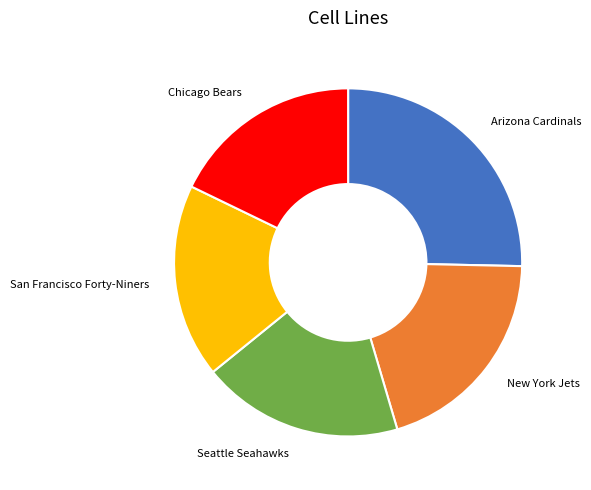

The New York Jets slice represents 20% of the pie. True or false?

True